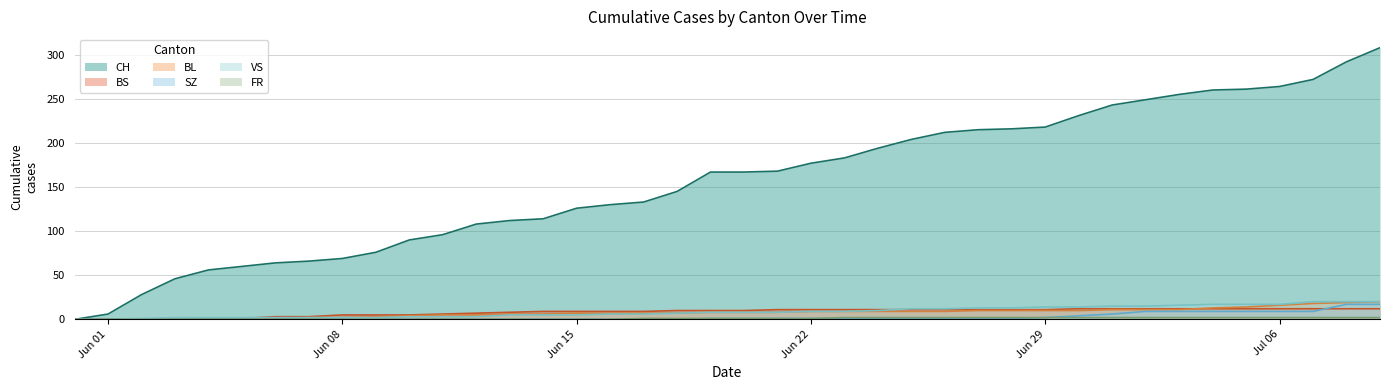

Reading left to right, extract all data points from this chart.

CH: 0	6	28	46	56	60	64	66	69	76	90	96	108	112	114	126	130	133	145	167	167	168	177	183	194	204	212	215	216	218	231	243	249	255	260	261	264	272	292	308
BS: 0	0	0	0	1	1	3	3	5	5	5	6	7	8	9	9	9	9	10	10	10	11	11	11	11	11	11	11	11	11	12	12	12	12	12	12	12	12	12	12
BL: 0	0	0	0	0	0	1	2	2	3	4	5	5	6	6	7	7	7	7	8	8	8	9	9	9	9	9	10	10	10	10	11	11	11	13	14	16	18	19	20
SZ: 0	0	0	0	0	0	0	0	0	0	0	0	0	0	0	0	0	0	0	1	1	1	1	1	1	1	1	1	1	2	4	6	9	9	9	9	9	9	17	17
VS: 0	0	1	2	2	2	2	2	2	2	3	3	3	5	5	5	6	6	7	8	8	8	9	9	10	12	12	13	13	14	14	15	15	16	17	17	17	20	20	20
FR: 0	0	0	0	0	0	0	0	0	0	0	0	0	0	0	0	0	1	1	1	1	1	1	2	2	2	2	2	2	2	2	2	2	2	2	2	2	2	2	2